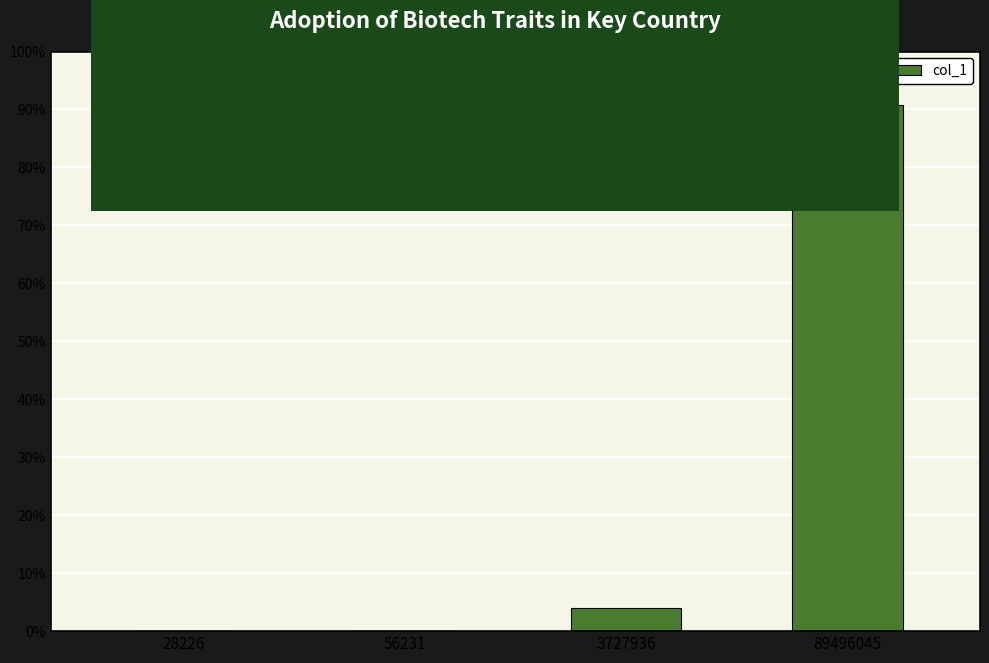

The chart shows a value of 0.0 at 28226. True or false?

True